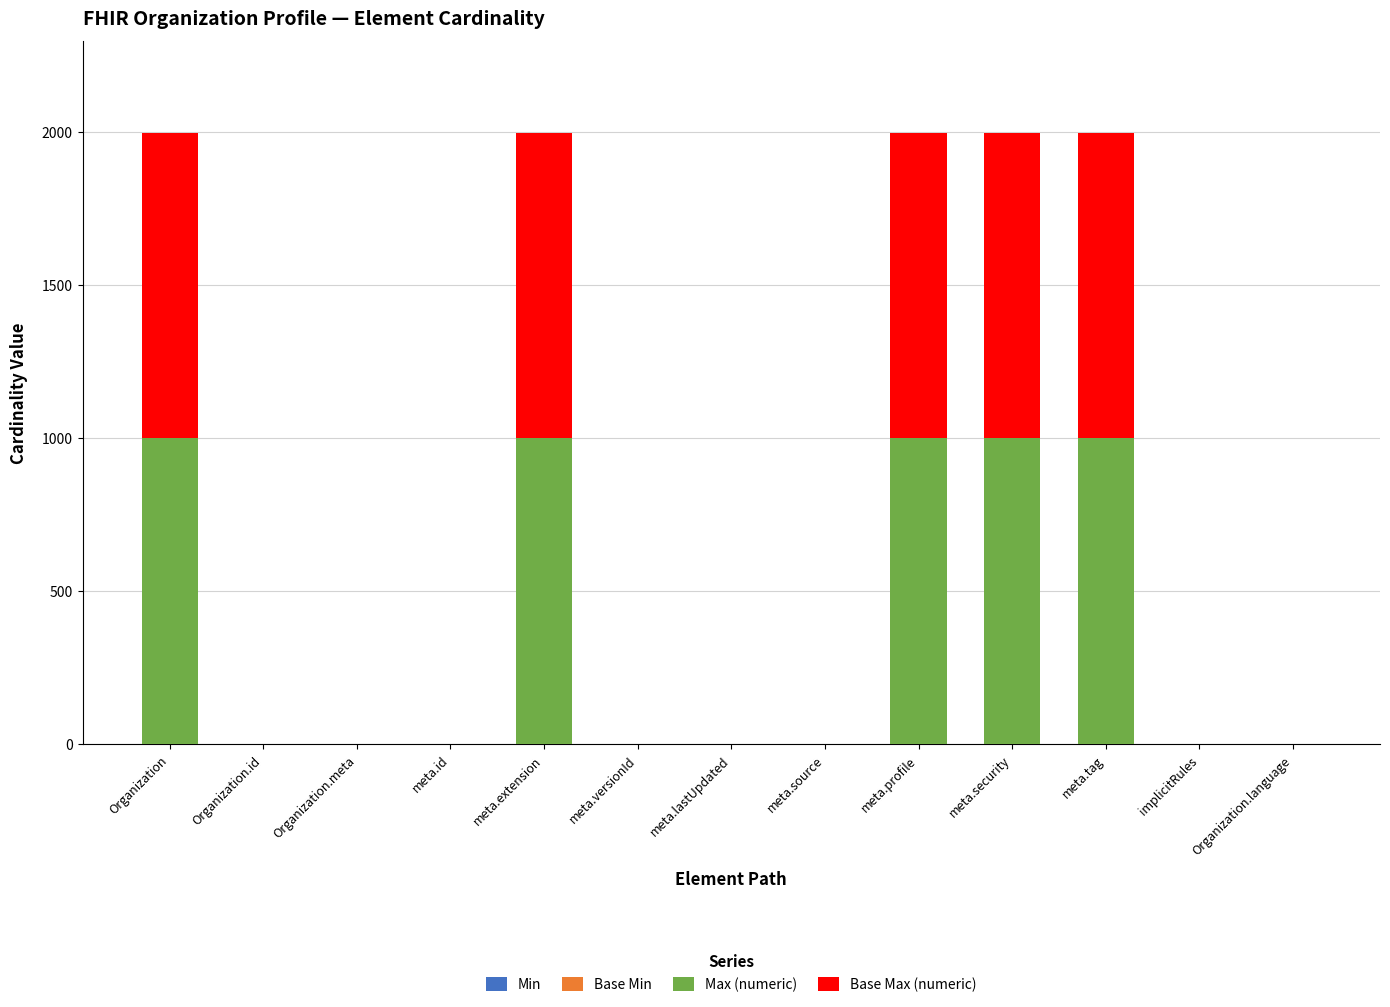

True or false: Max (numeric) has a value of 1 at meta.id.

True